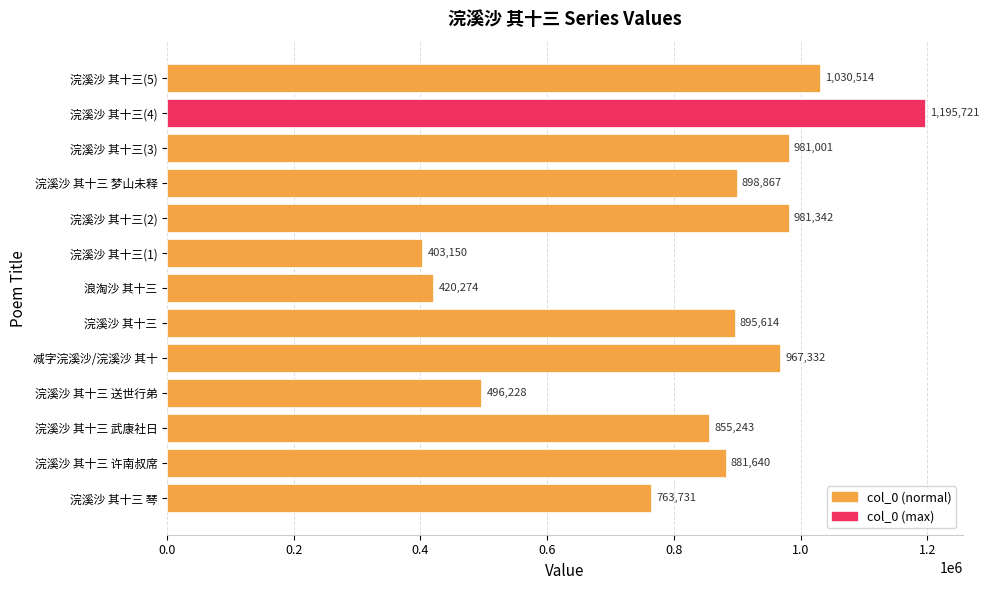

Does the chart contain stacked bars?

No